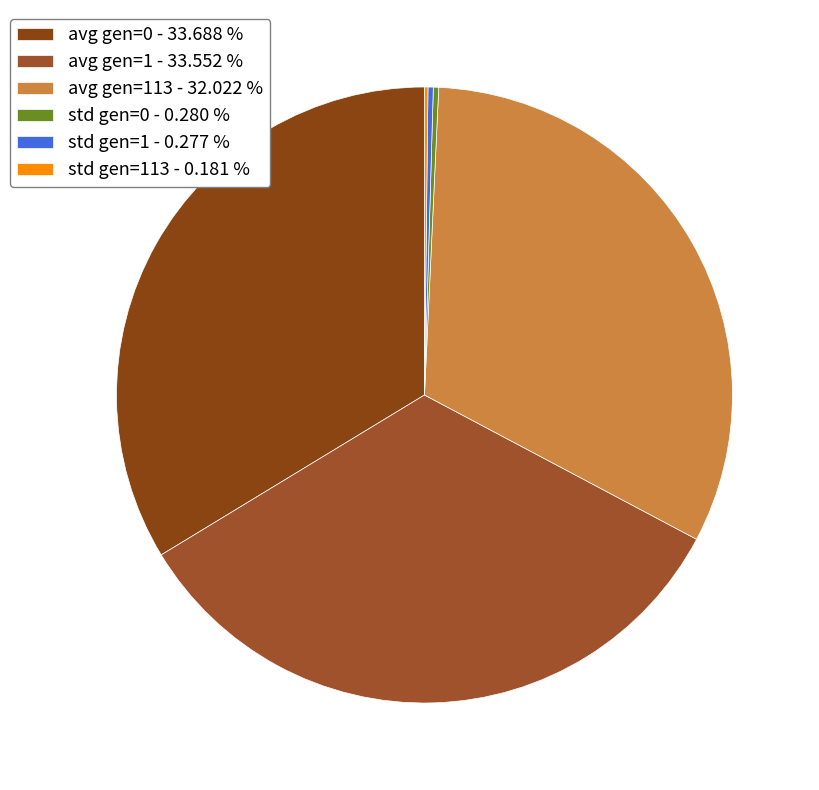

To the nearest percent, what is the difference between the largest and smallest slice percentages?

34%